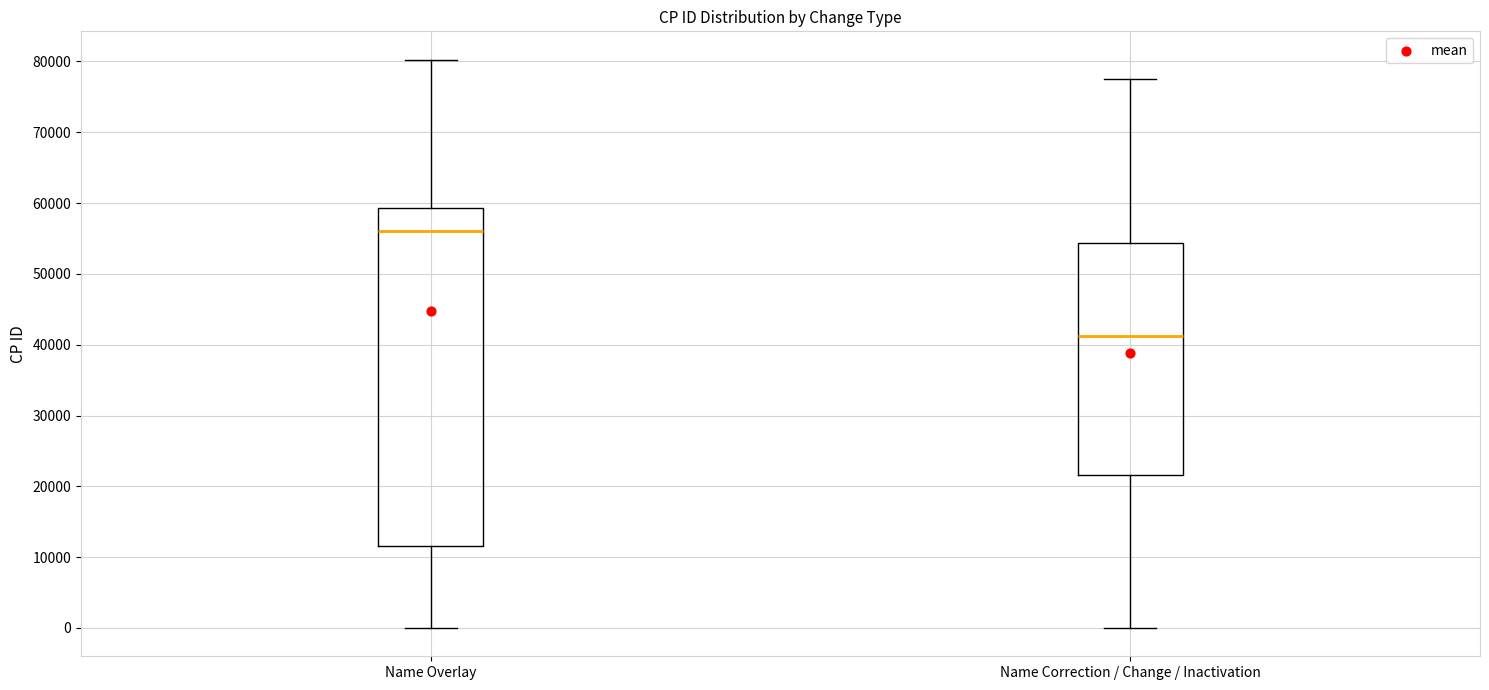

Which box's median line is the lowest?

Name Correction / Change / Inactivation